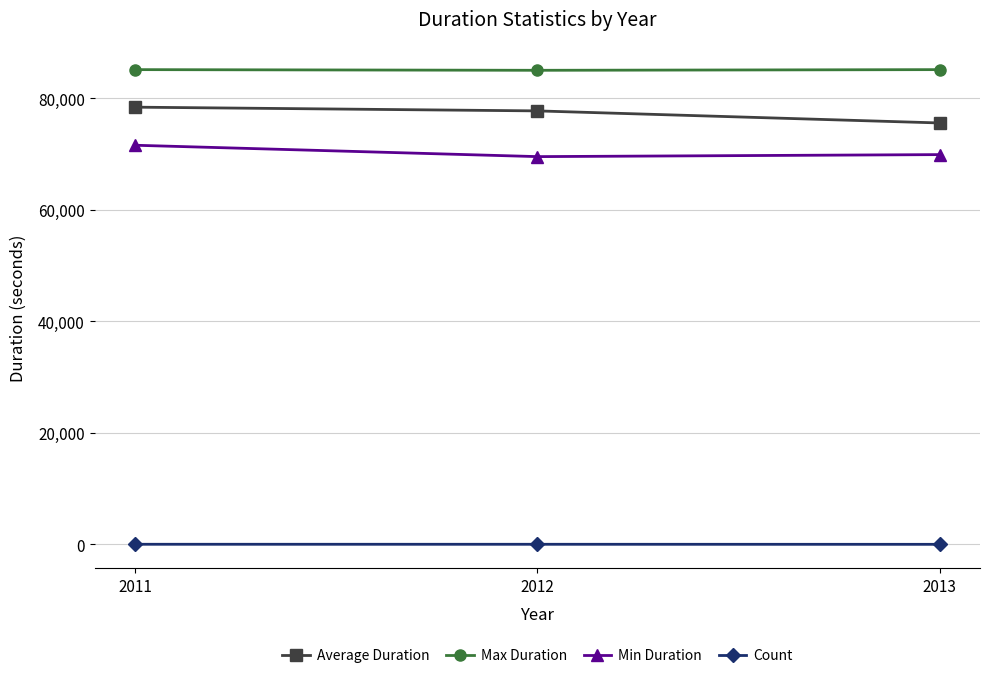

Where does the Average Duration series first go above 77740?

2011